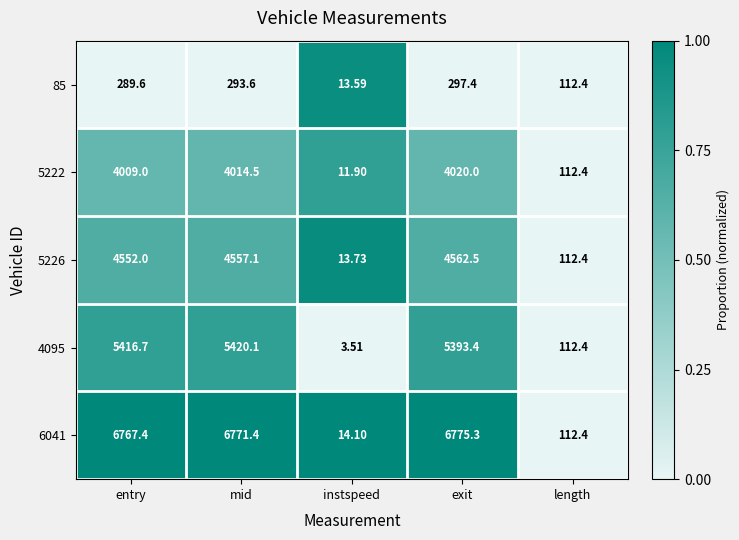

Rank the categories by 4095 value from highest to lowest.

mid, entry, exit, length, instspeed